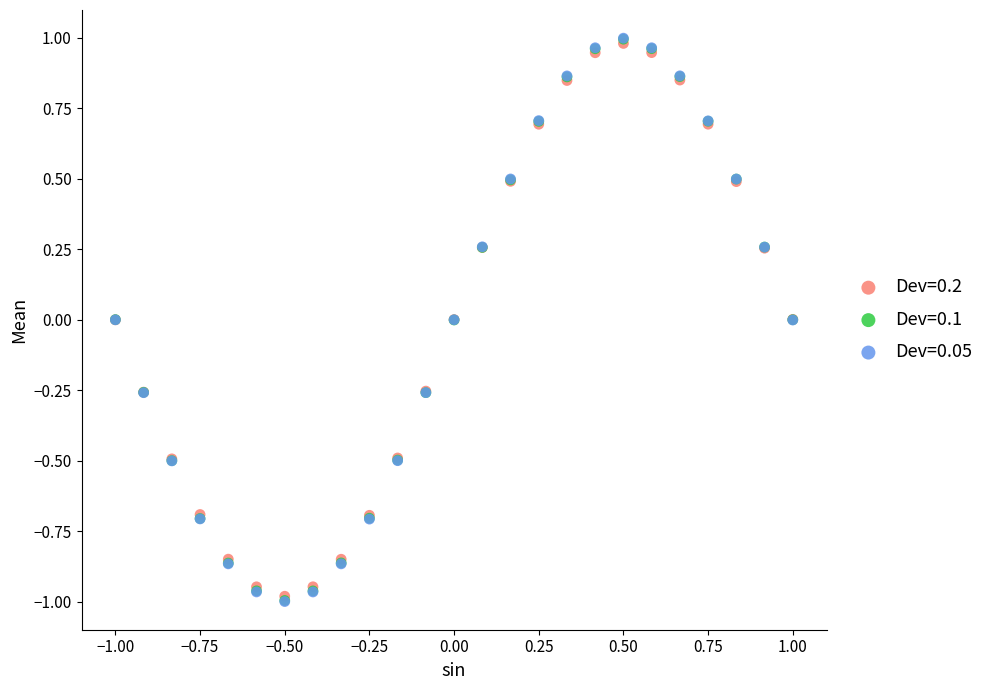

What are all the series names shown in the legend?

Dev=0.2, Dev=0.1, Dev=0.05